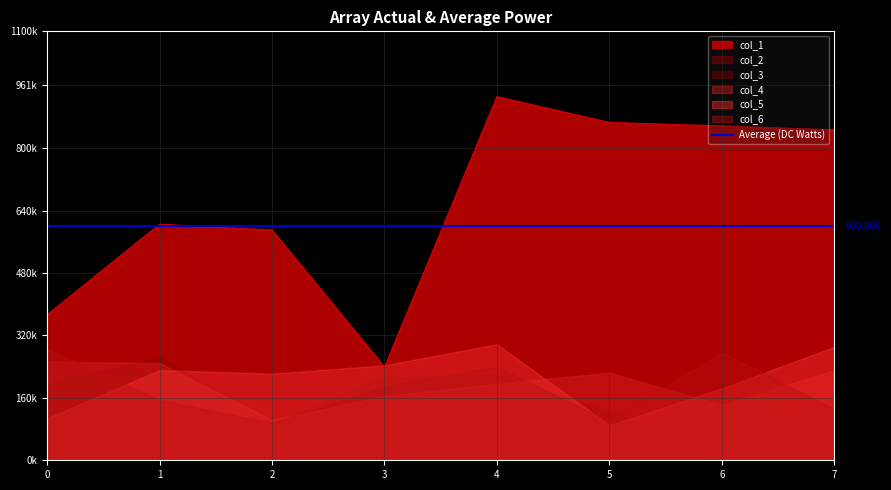

At which label is col_3 closest to 484366?

7